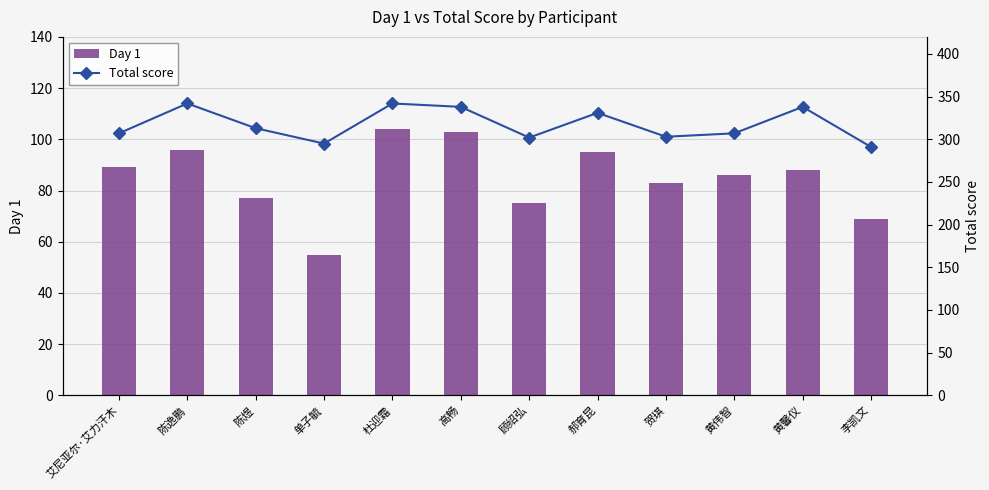

Where does the Total score series first go above 313?

陈逸鹏